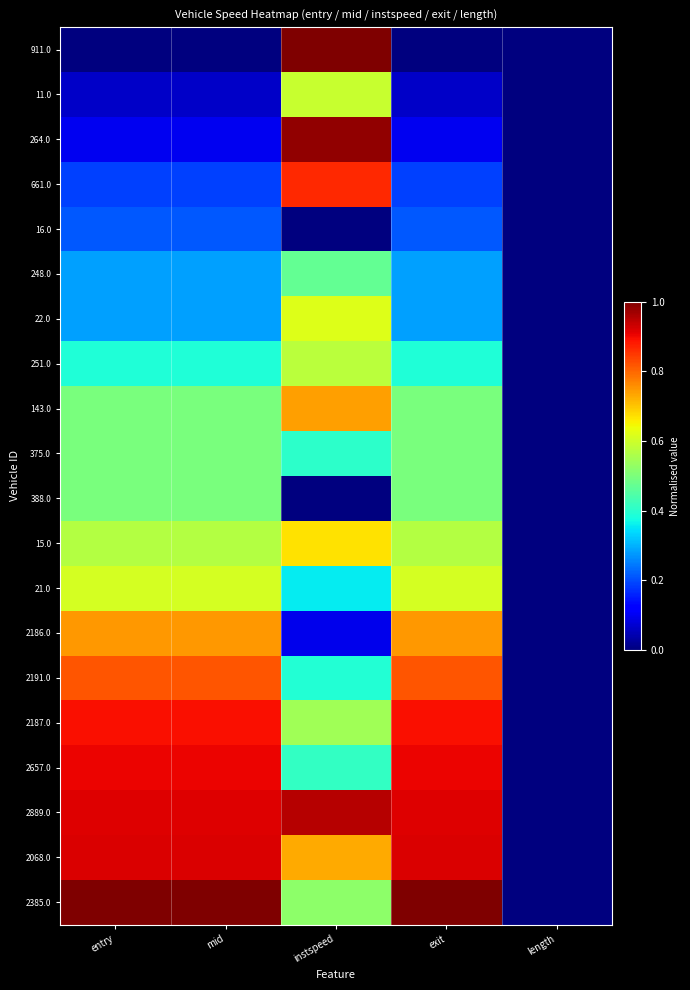

At which category does the chart reach its minimum across all series?

entry